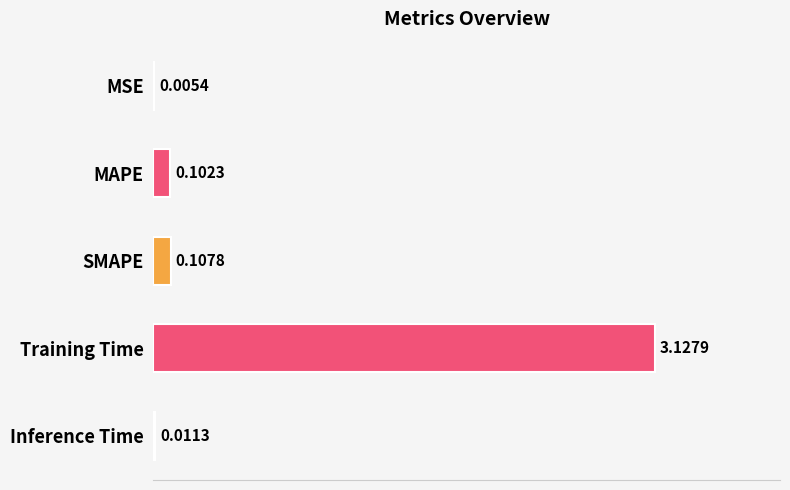

Which has a higher value, Inference Time or MAPE?

MAPE